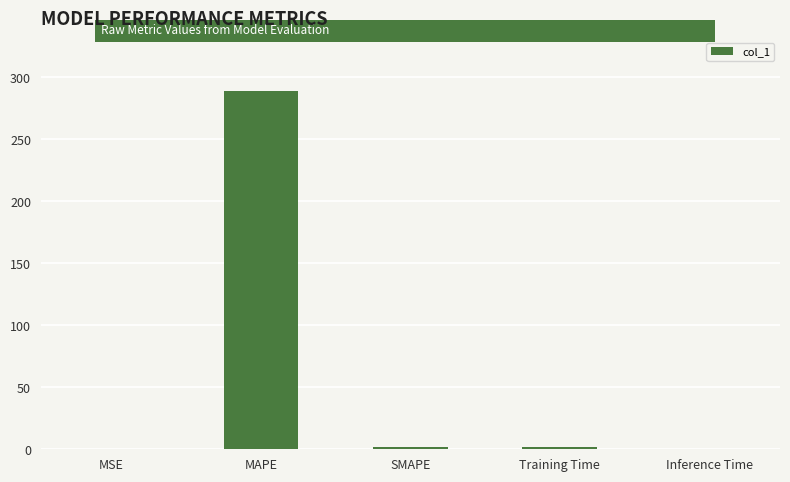

What is the sum of all values?

293.1